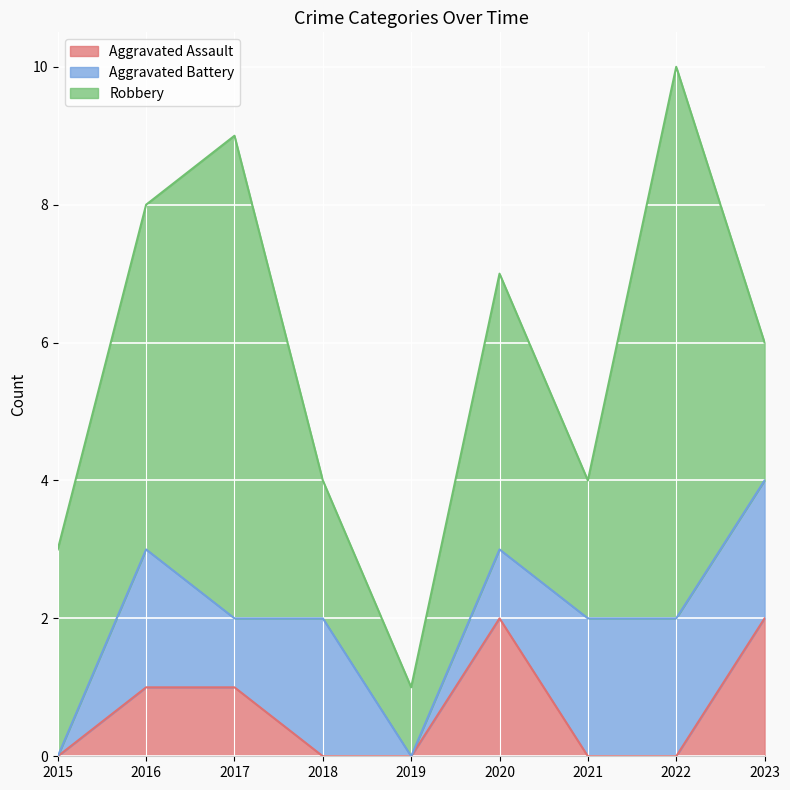

What is the sum of all Aggravated Assault values?

6